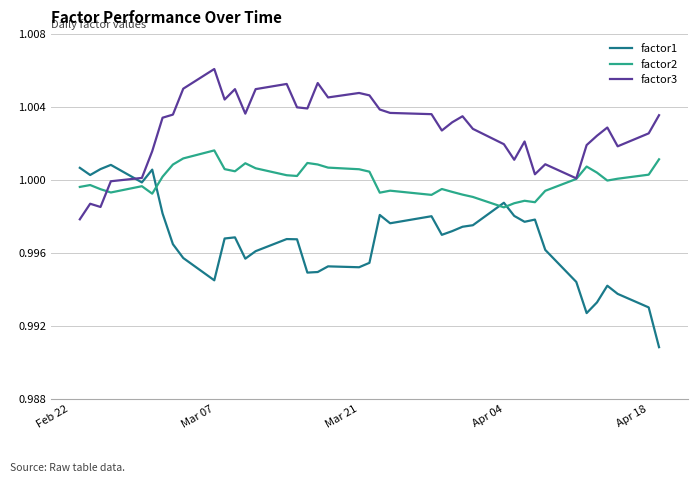

List the series in order of their overall mean, highest first.

factor3, factor2, factor1